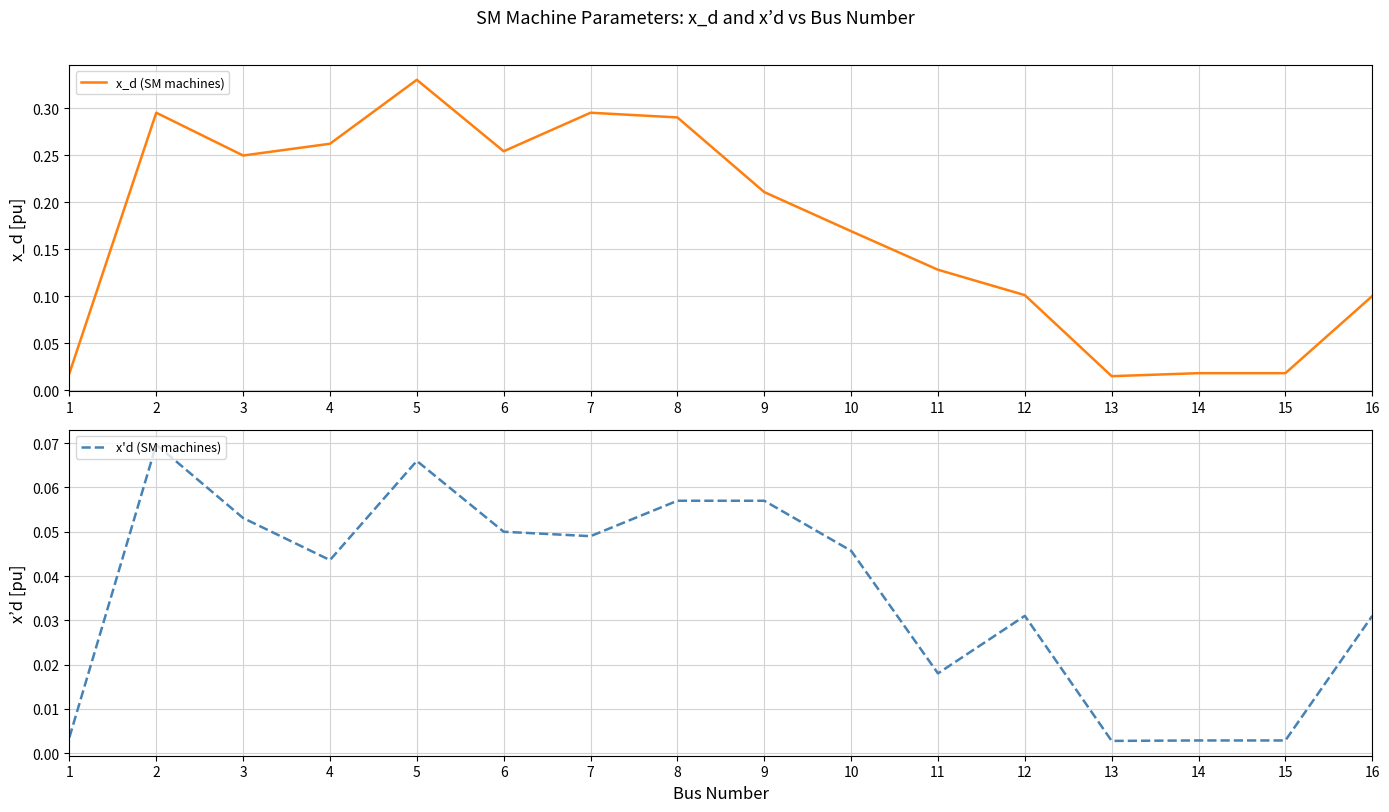

What is the difference between the second highest and minimum values in the x_d (SM machines) series?

0.3